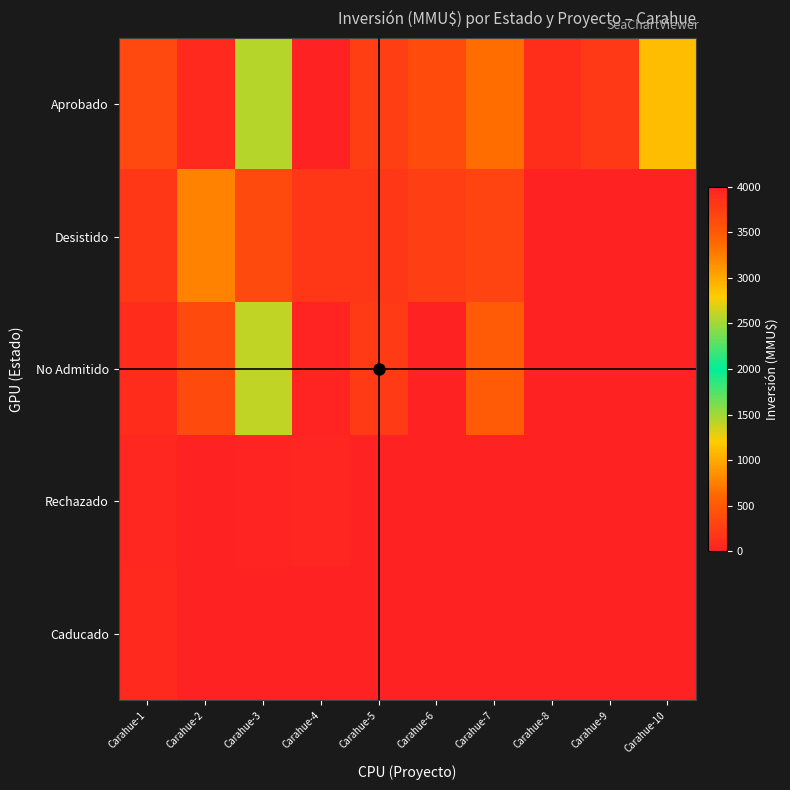

Reading right to left, extract all data points from this chart.

Aprobado: Carahue-10=1120	Carahue-9=210	Carahue-8=110	Carahue-7=650	Carahue-6=385	Carahue-5=256	Carahue-4=0	Carahue-3=1428	Carahue-2=68	Carahue-1=350
Desistido: Carahue-10=0	Carahue-9=0	Carahue-8=0	Carahue-7=300	Carahue-6=250	Carahue-5=200	Carahue-4=200	Carahue-3=374	Carahue-2=767	Carahue-1=200
No Admitido: Carahue-10=0	Carahue-9=4000	Carahue-8=4000	Carahue-7=500	Carahue-6=10	Carahue-5=234	Carahue-4=22	Carahue-3=1400	Carahue-2=374	Carahue-1=100
Rechazado: Carahue-10=0	Carahue-9=0	Carahue-8=0	Carahue-7=0	Carahue-6=0	Carahue-5=0	Carahue-4=40	Carahue-3=20	Carahue-2=4000	Carahue-1=57
Caducado: Carahue-10=0	Carahue-9=0	Carahue-8=0	Carahue-7=0	Carahue-6=0	Carahue-5=0	Carahue-4=0	Carahue-3=0	Carahue-2=0	Carahue-1=80